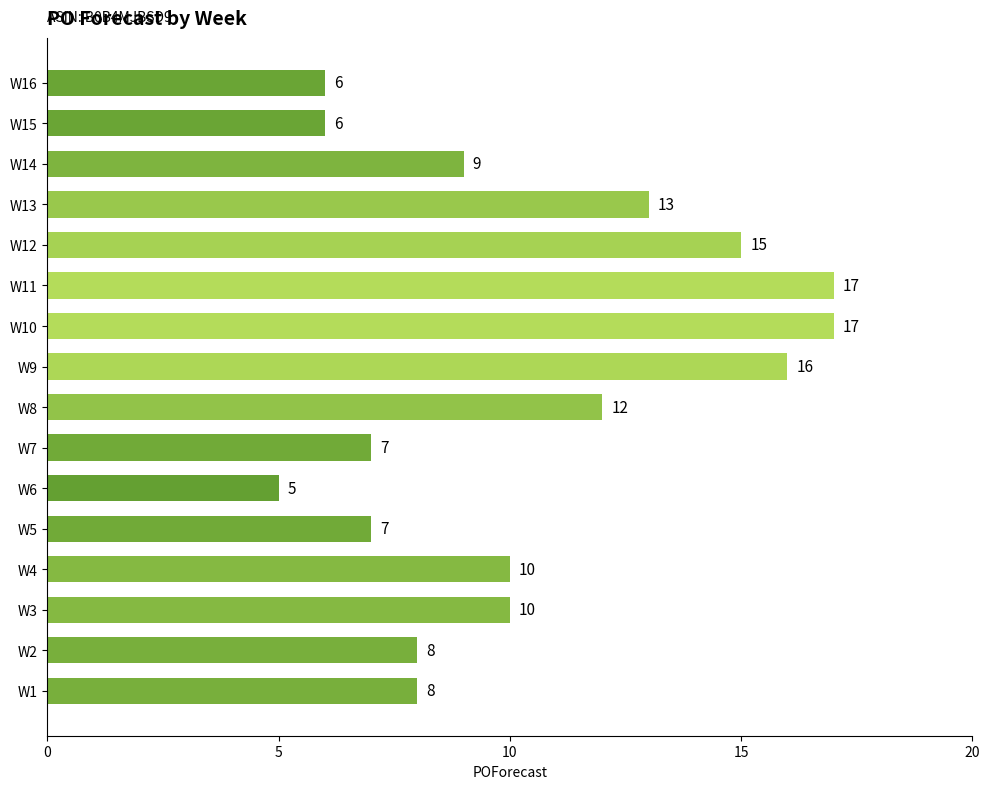

Does the chart contain stacked bars?

No